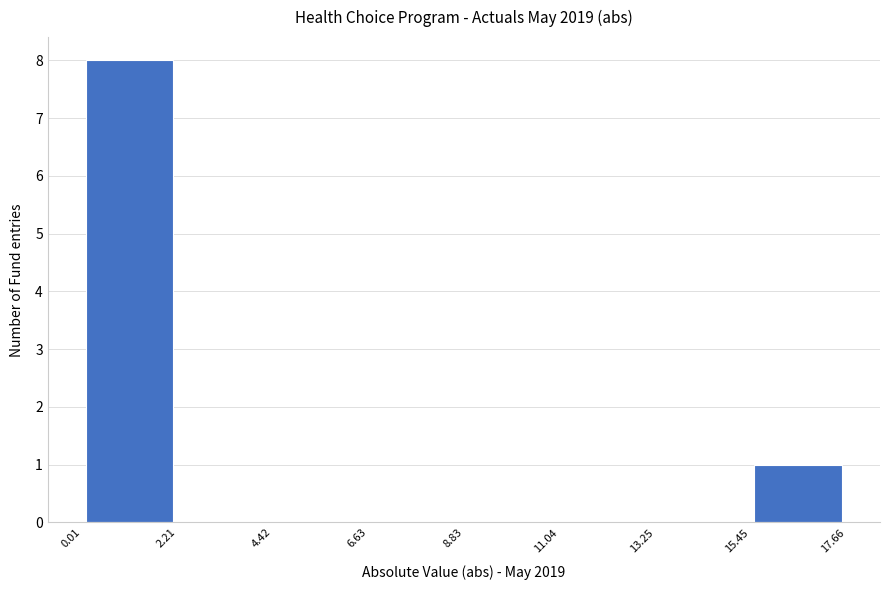

What is the height of the bar covering 0.01 to 2.21 on the x-axis? The values are not printed on the chart, so give them approximately, as read against the axis.

8